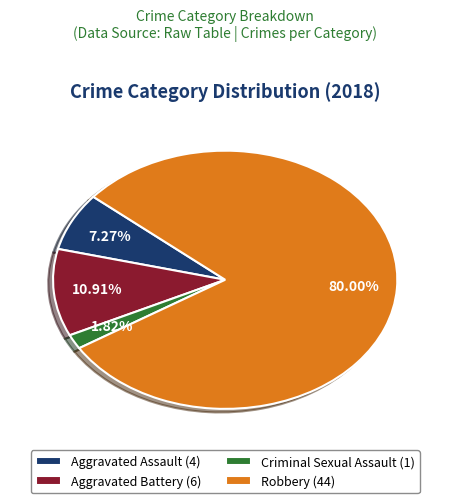

Rank the categories by value from highest to lowest.

Robbery, Aggravated Battery, Aggravated Assault, Criminal Sexual Assault